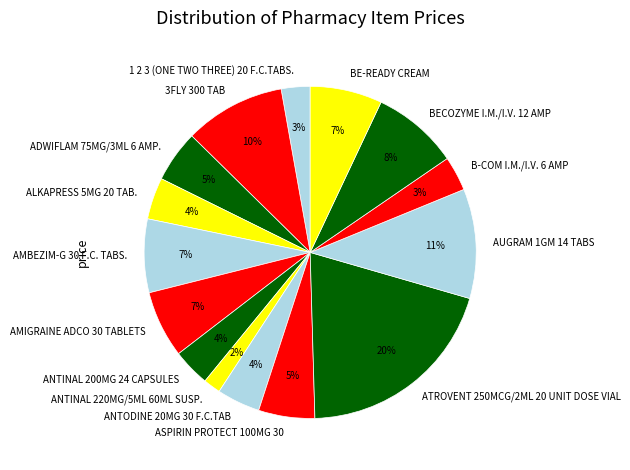

How many slices are in this pie chart?

15